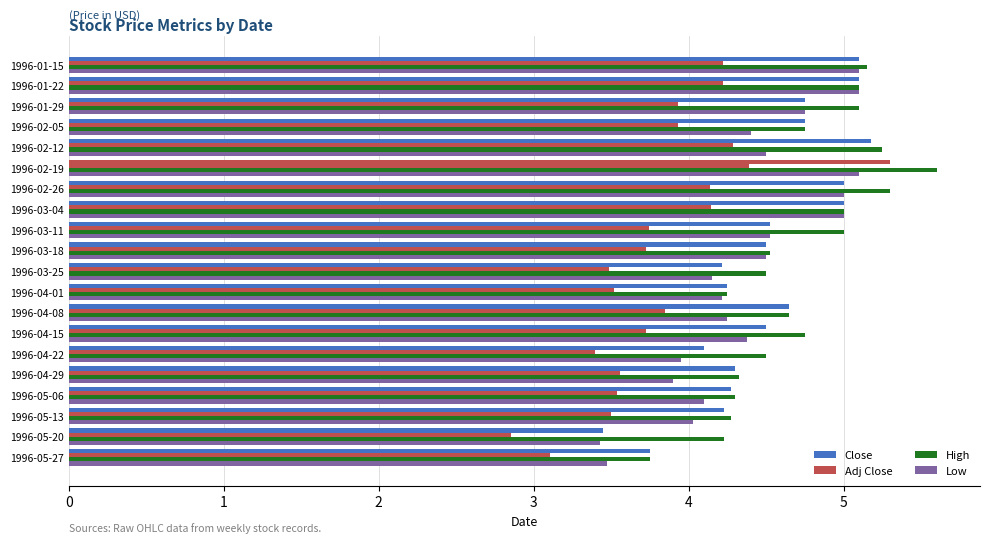

What is the approximate value of Close at 1996-03-25?

4.2